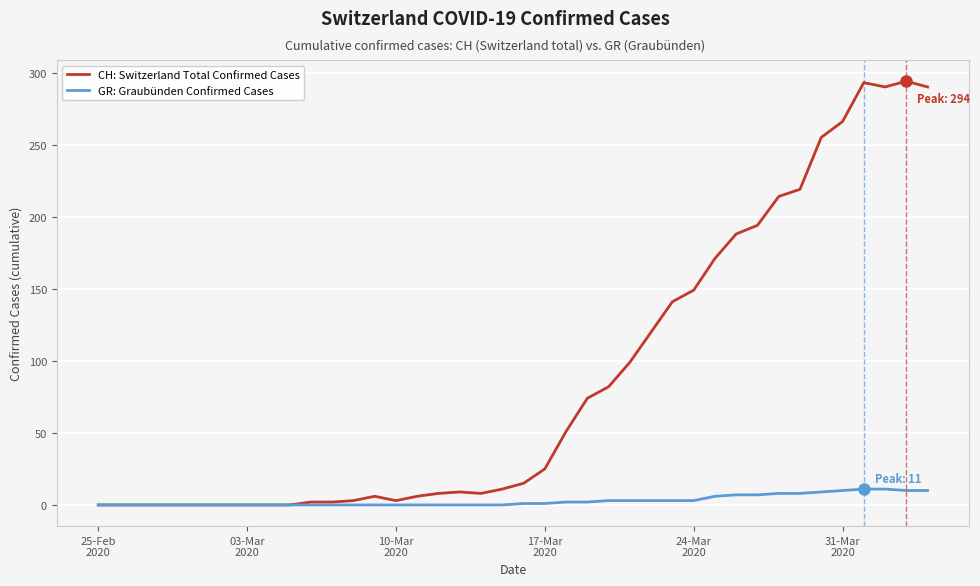

Rank the series by their average value, from lowest to highest.

GR: Graubünden Confirmed Cases, CH: Switzerland Total Confirmed Cases